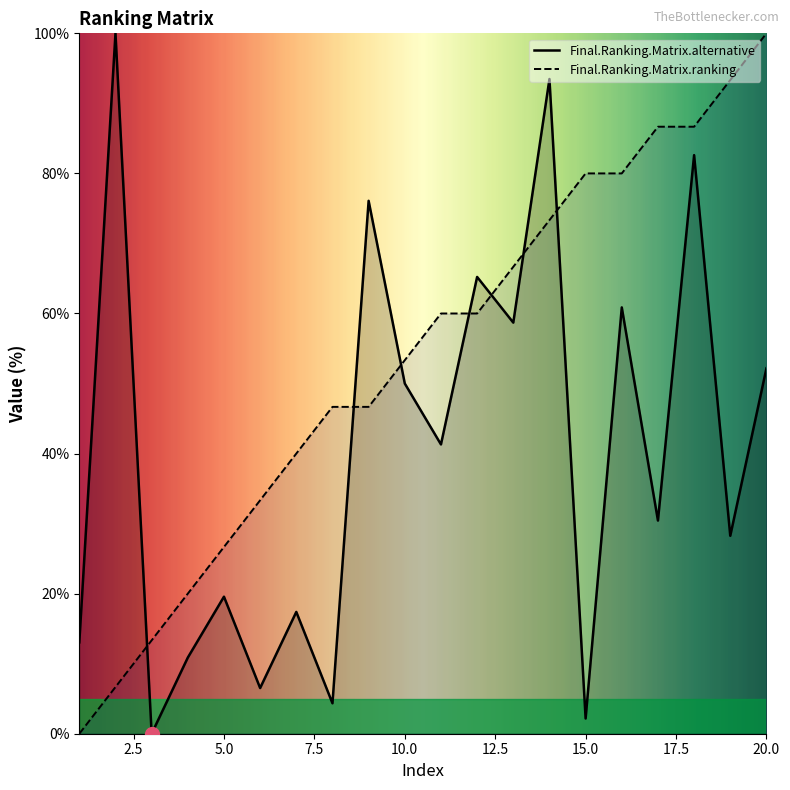

Where is Final.Ranking.Matrix.alternative nearest to the value 50?

10.0